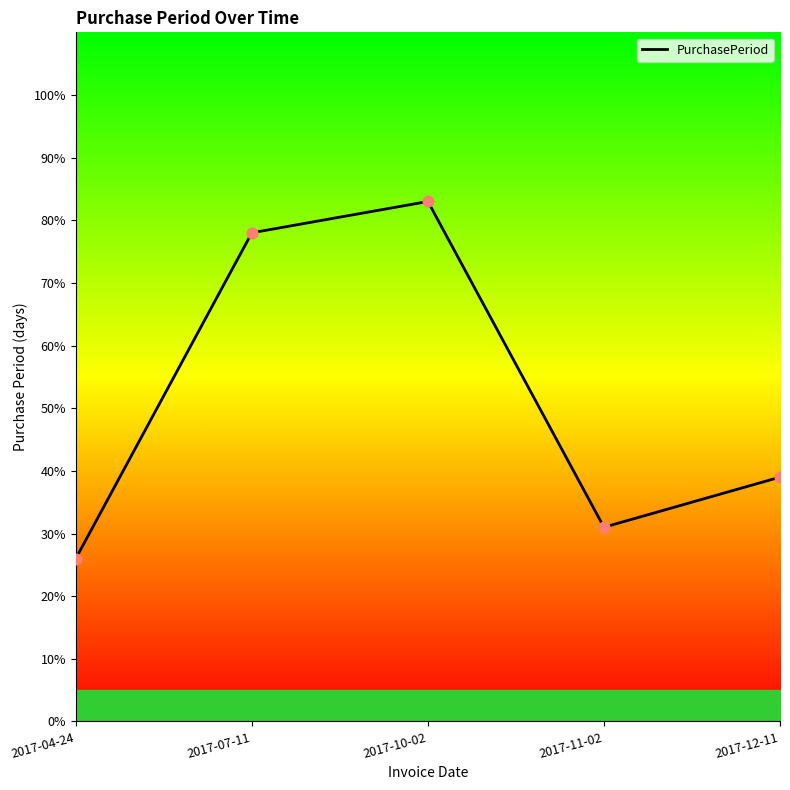

Which has a higher value, 2017-07-11 or 2017-11-02?

2017-07-11